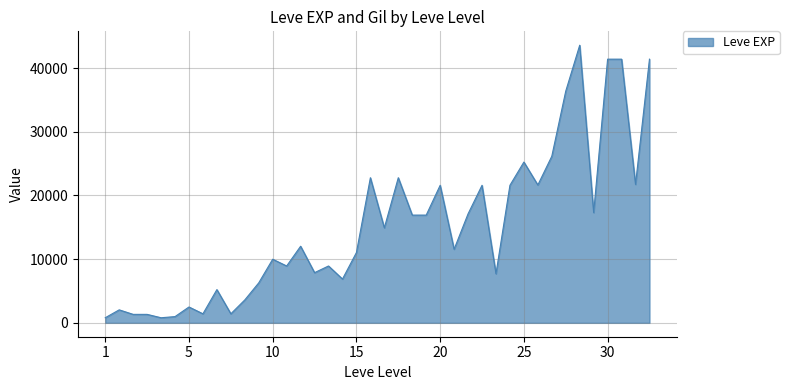

What is the difference between the maximum and minimum values?

42800